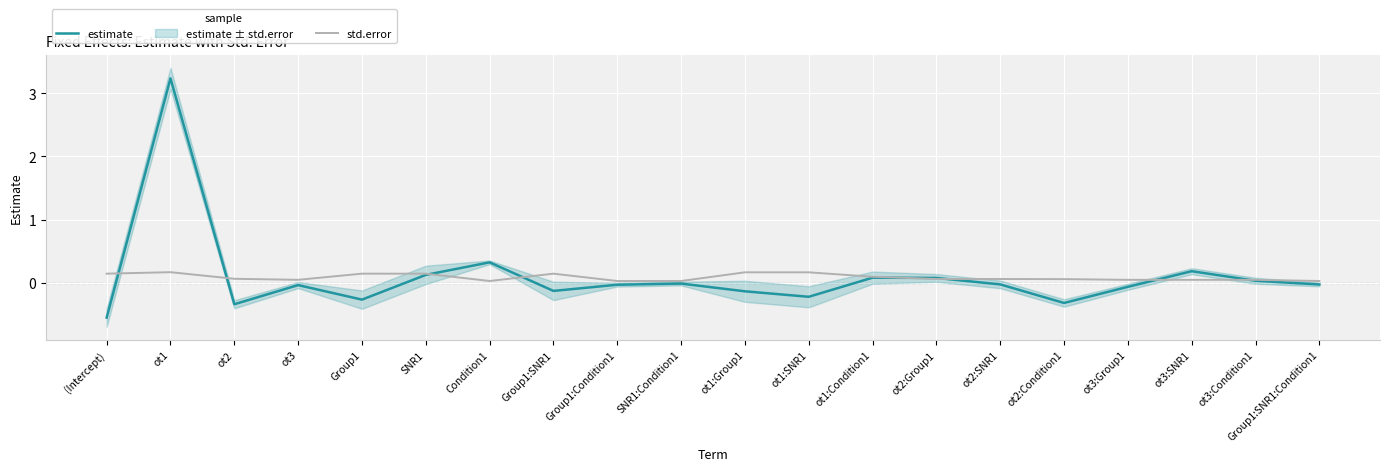

Which label corresponds to the largest value in the chart?

ot1